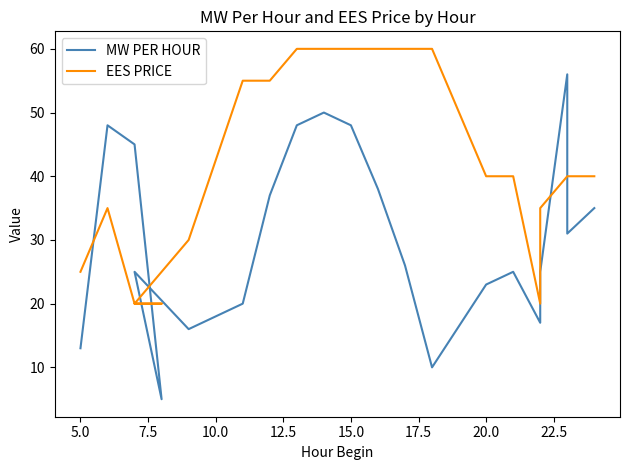

What is the difference between the maximum and minimum values in the MW PER HOUR series?

51